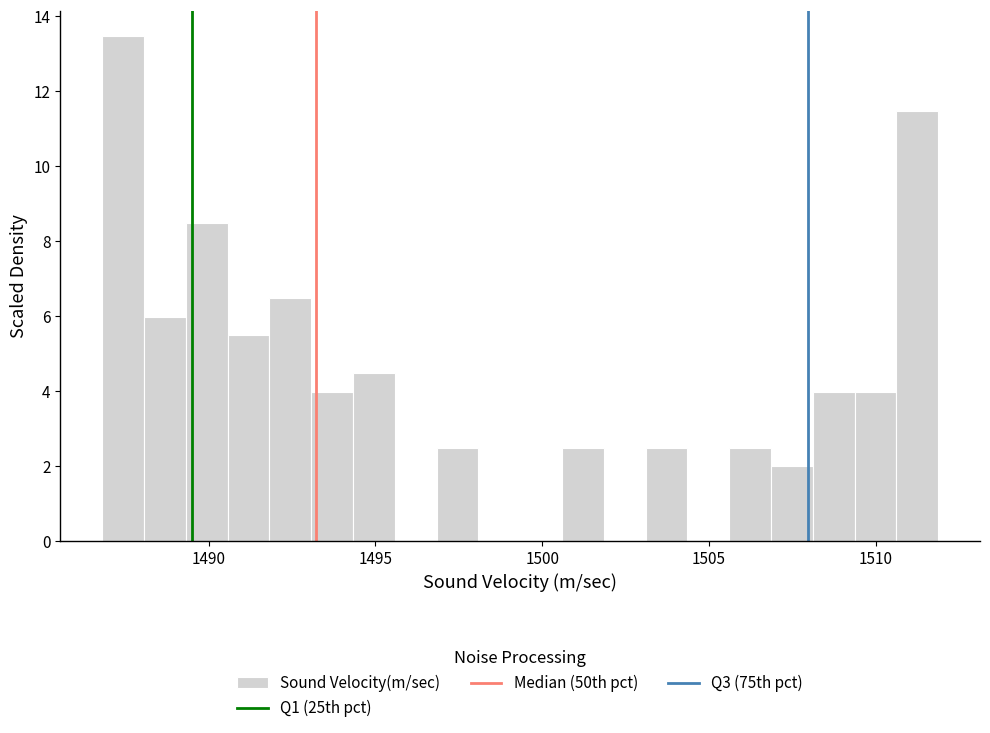

Around what value on the x-axis is the tallest bar? Give the approximate position of its centre, as read against the axis.

1487.5